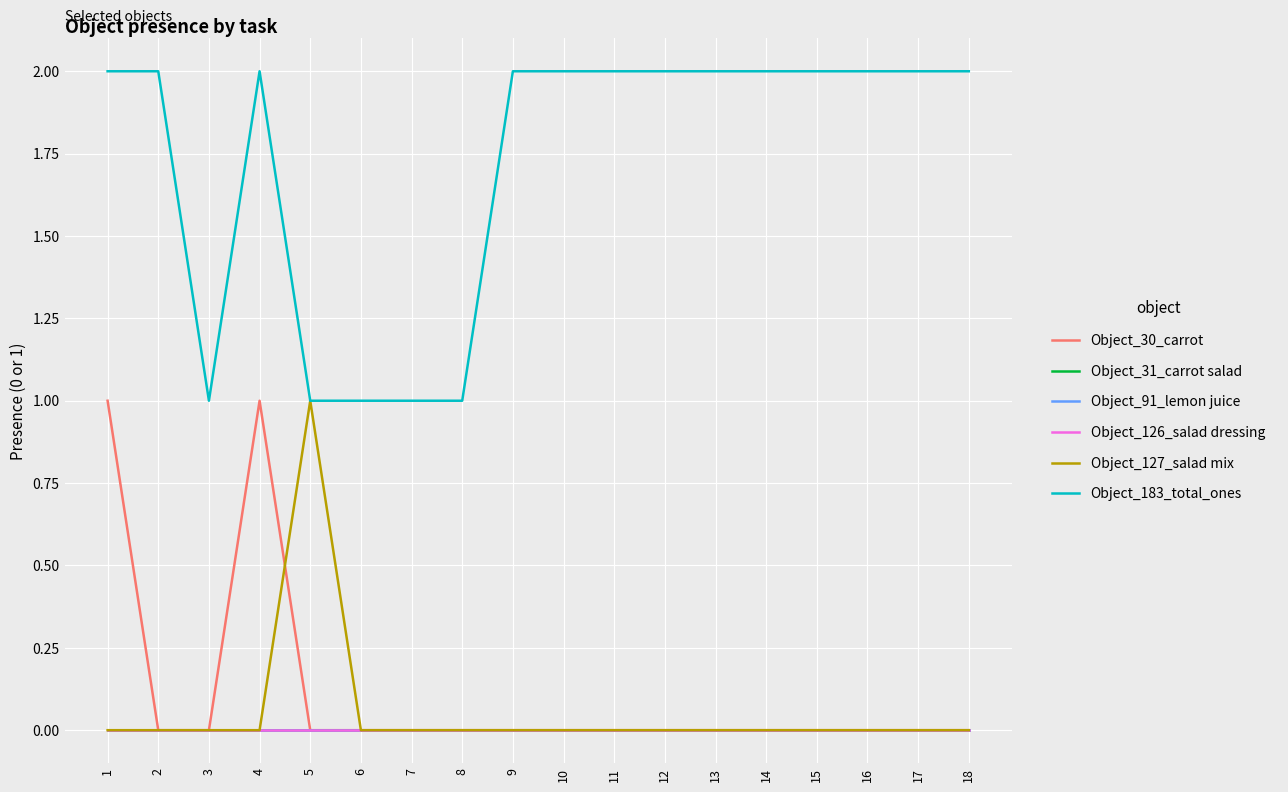

At which category is the sum across all series the highest?

1